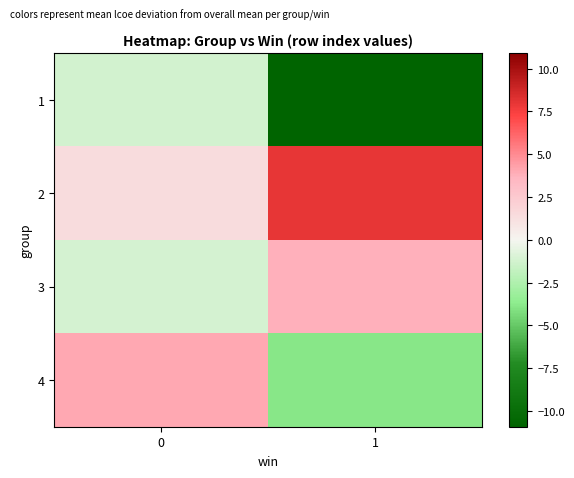

Reading left to right, extract all data points from this chart.

1: 0=-1.2	1=-10.9
2: 0=1.4	1=8.0
3: 0=-1.1	1=3.8
4: 0=4.0	1=-3.9